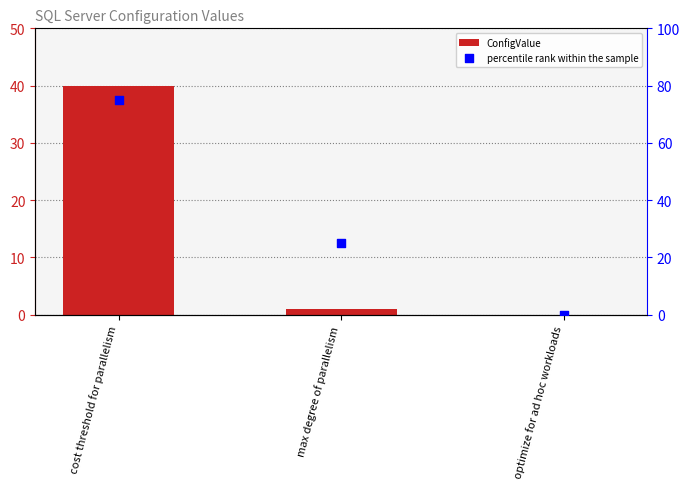

What is the total value across all series at cost threshold for parallelism?

115